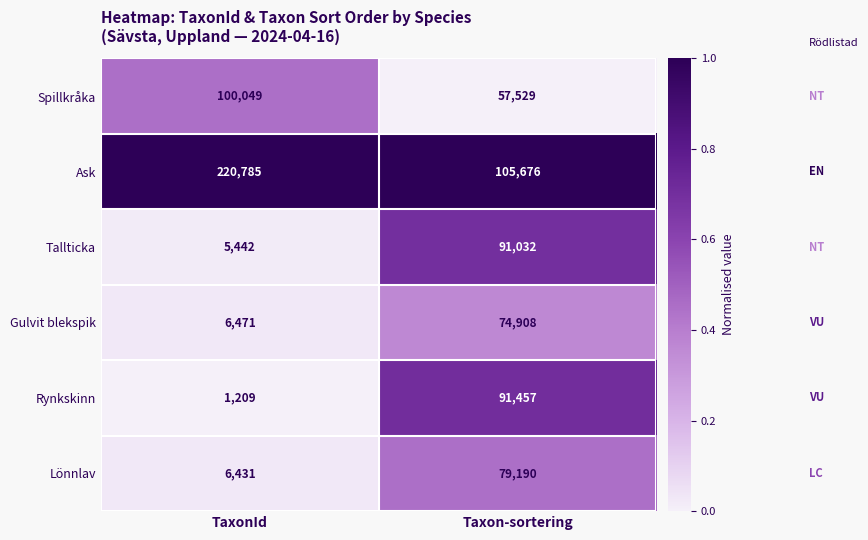

How many distinct data groups are displayed?

6